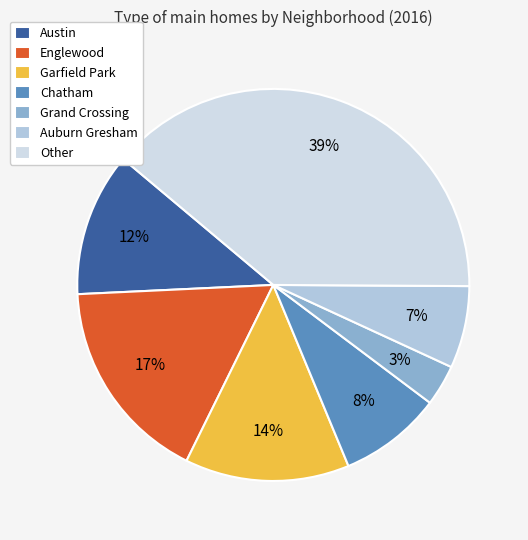

Which slice is the largest?

Other